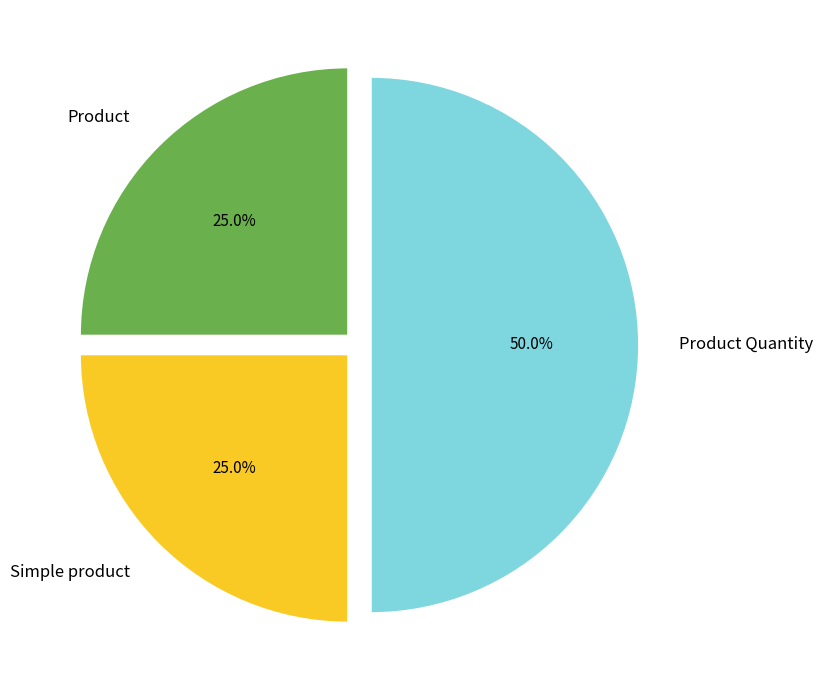

What is the ratio of the value at Product to the value at Product Quantity?

0.5